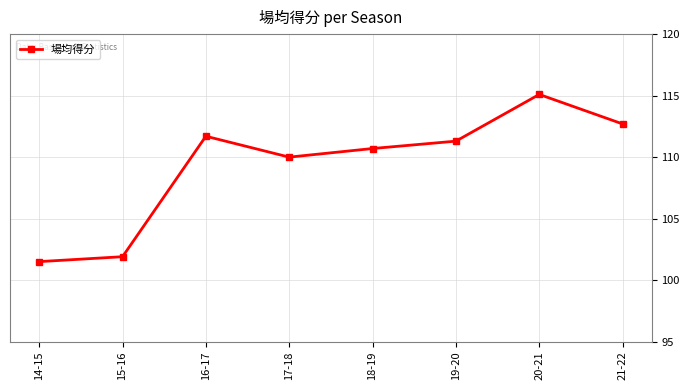

How many values are below 111?

4